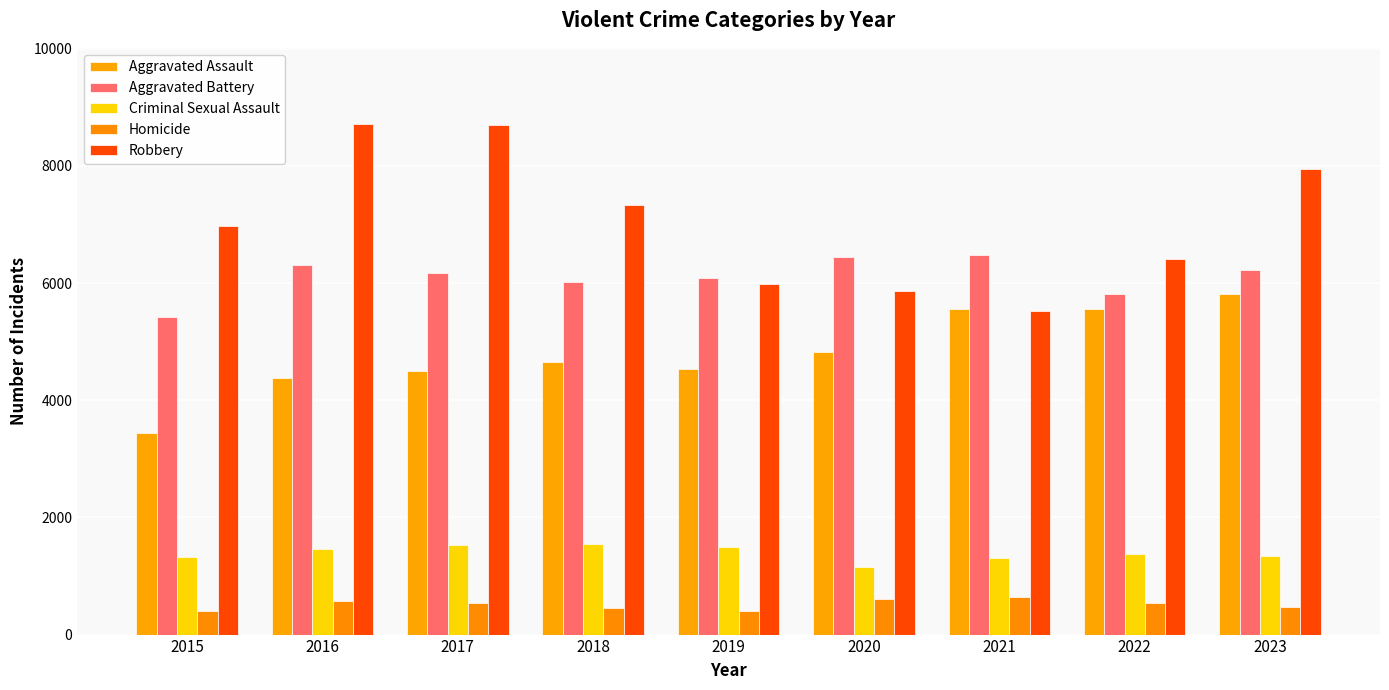

How many groups of bars are there?

9